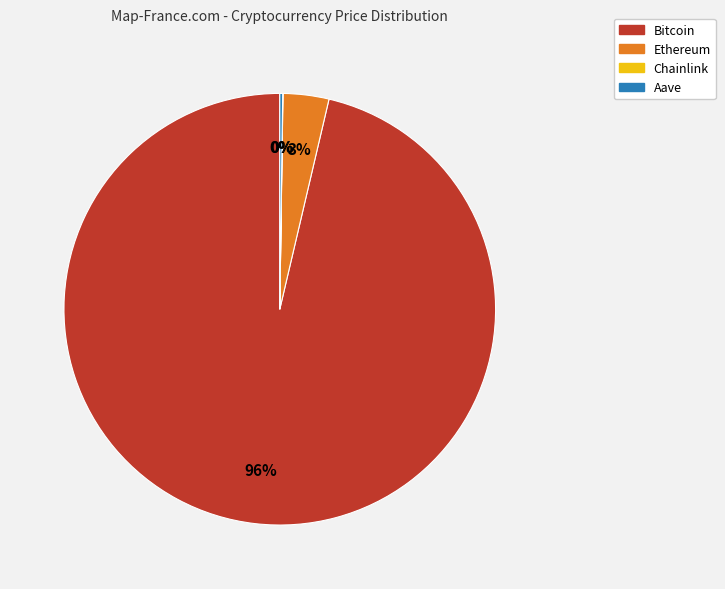

To the nearest percent, what is the combined percentage of Ethereum and Bitcoin?

100%